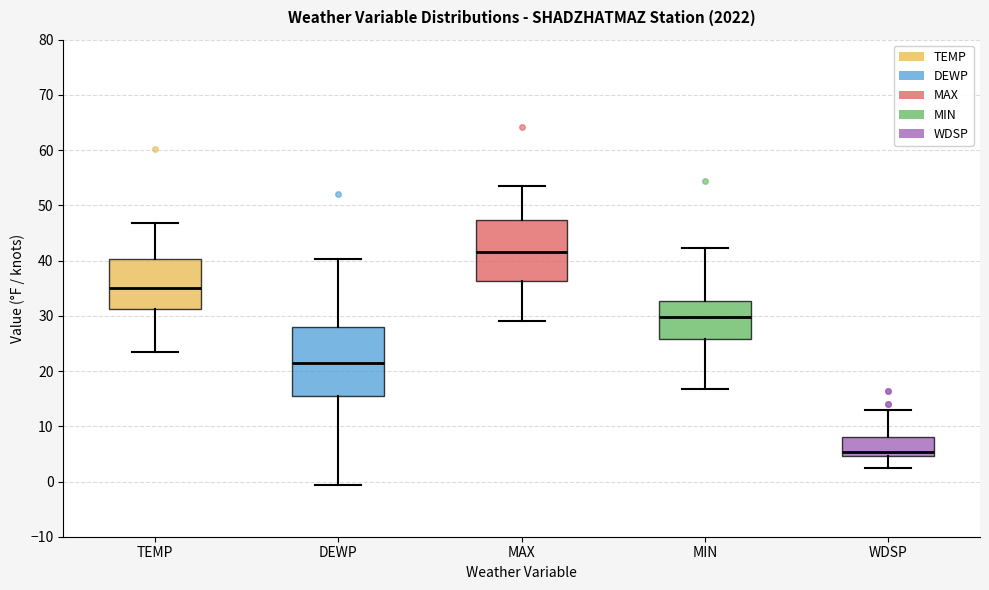

Reading left to right, transcribe this box plot: for each box, give where its median line is, the range the box spans, and where its two whiskers end, as read against the y-axis. The values are not printed on the chart, so give them approximately, as read against the axis.

TEMP: median 35, box 31 to 40, whiskers 24 to 47
DEWP: median 21, box 16 to 28, whiskers -1 to 40
MAX: median 42, box 36 to 47, whiskers 29 to 54
MIN: median 30, box 26 to 33, whiskers 17 to 42
WDSP: median 5 (just above the box's lower edge), box 5 to 8, whiskers 2 to 13